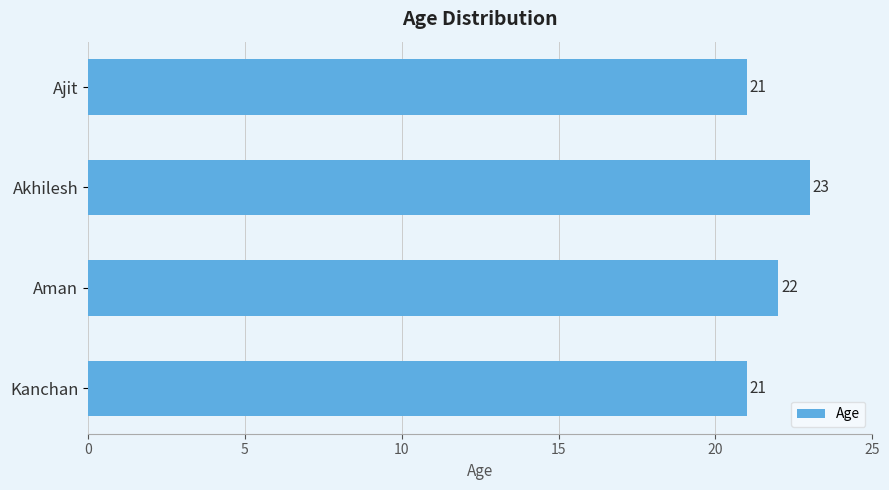

Count the values in the range 21 to 23.

4